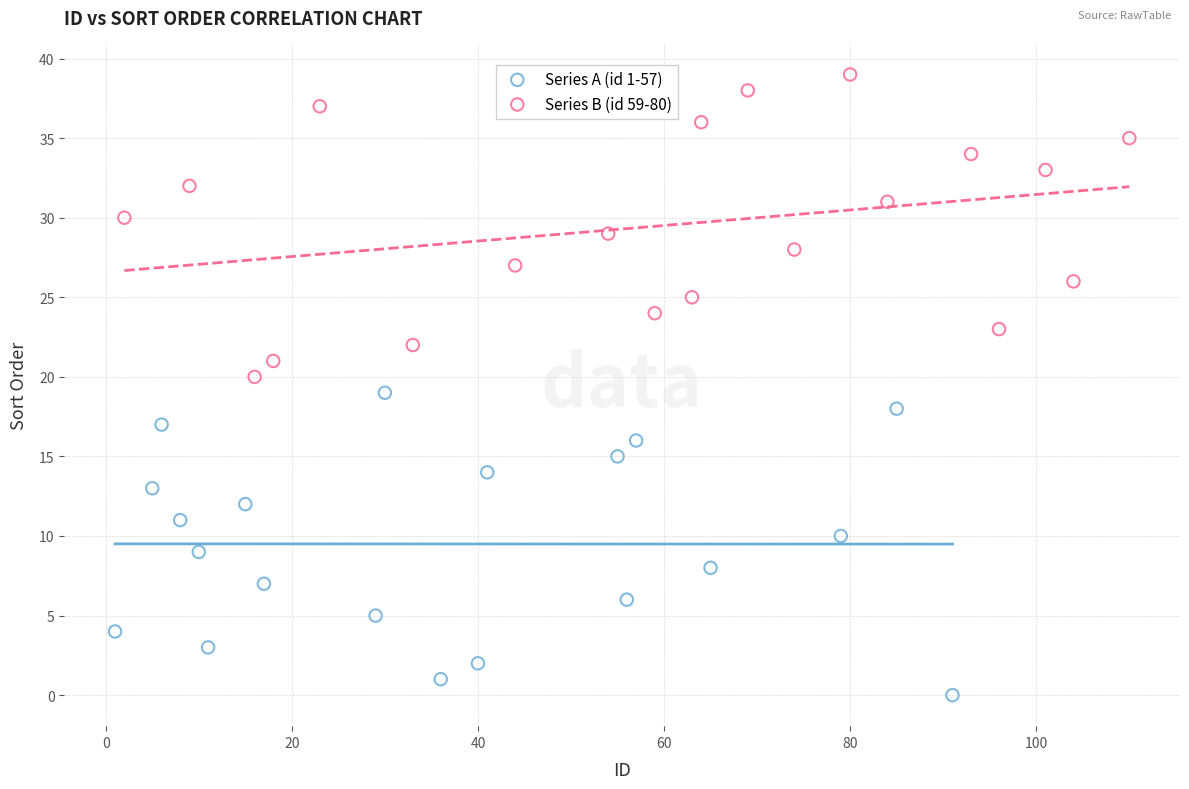

Which series contains the lowest Y value?

Series A (id 1-57)